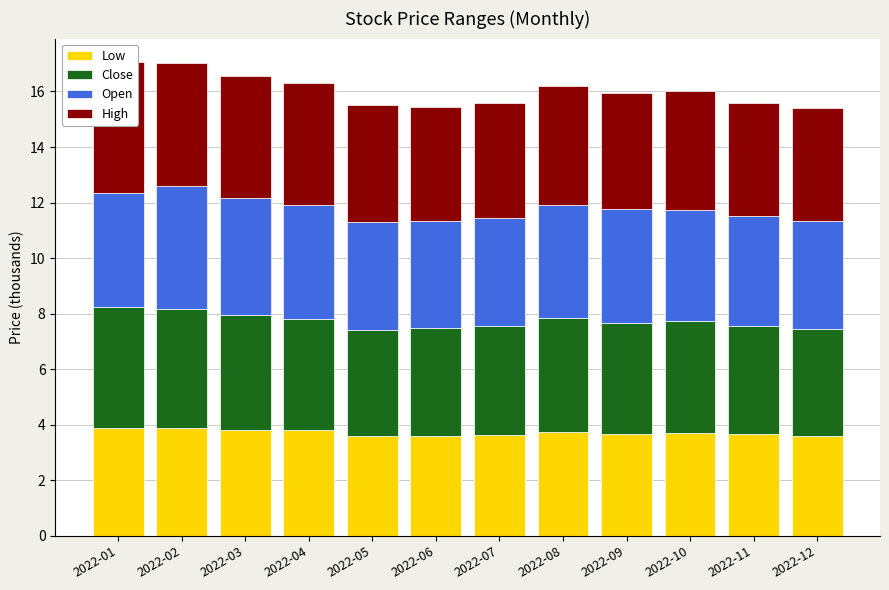

What is the sum of all High values?

51.3